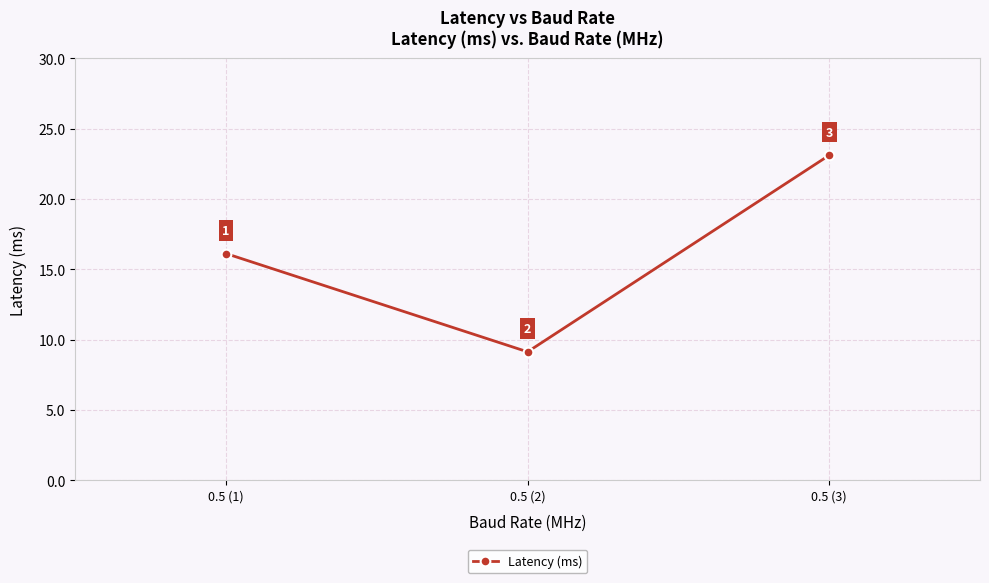

Rank the categories by value from highest to lowest.

0.5 (3), 0.5 (1), 0.5 (2)